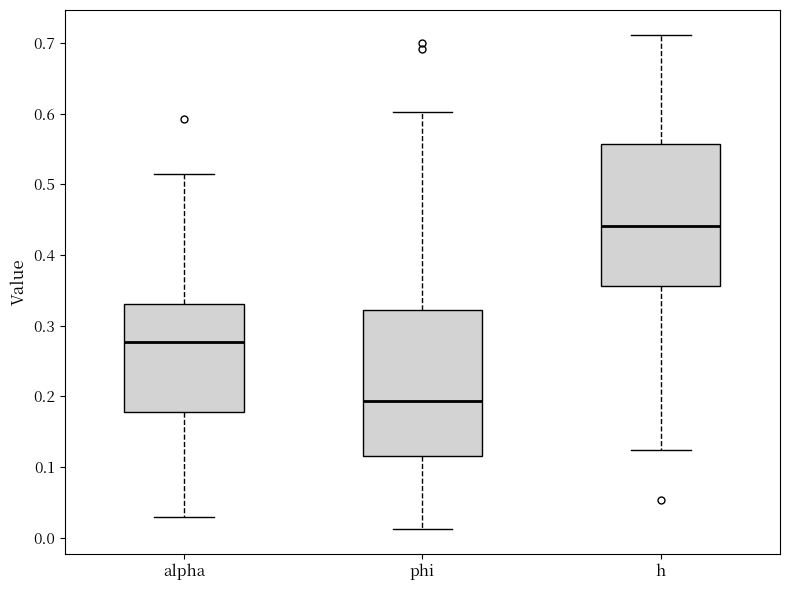

Reading left to right, transcribe this box plot: for each box, give where its median line is, the range the box spans, and where its two whiskers end, as read against the y-axis. The values are not printed on the chart, so give them approximately, as read against the axis.

alpha: median 0.28, box 0.18 to 0.33, whiskers 0.03 to 0.51
phi: median 0.19, box 0.12 to 0.32, whiskers 0.01 to 0.60
h: median 0.44, box 0.36 to 0.56, whiskers 0.12 to 0.71